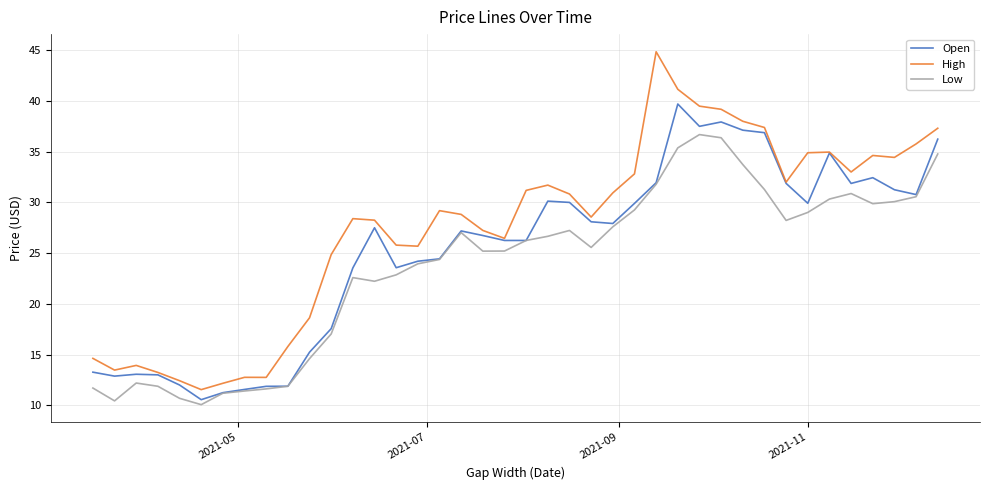

True or false: High and Low cross at least once.

False